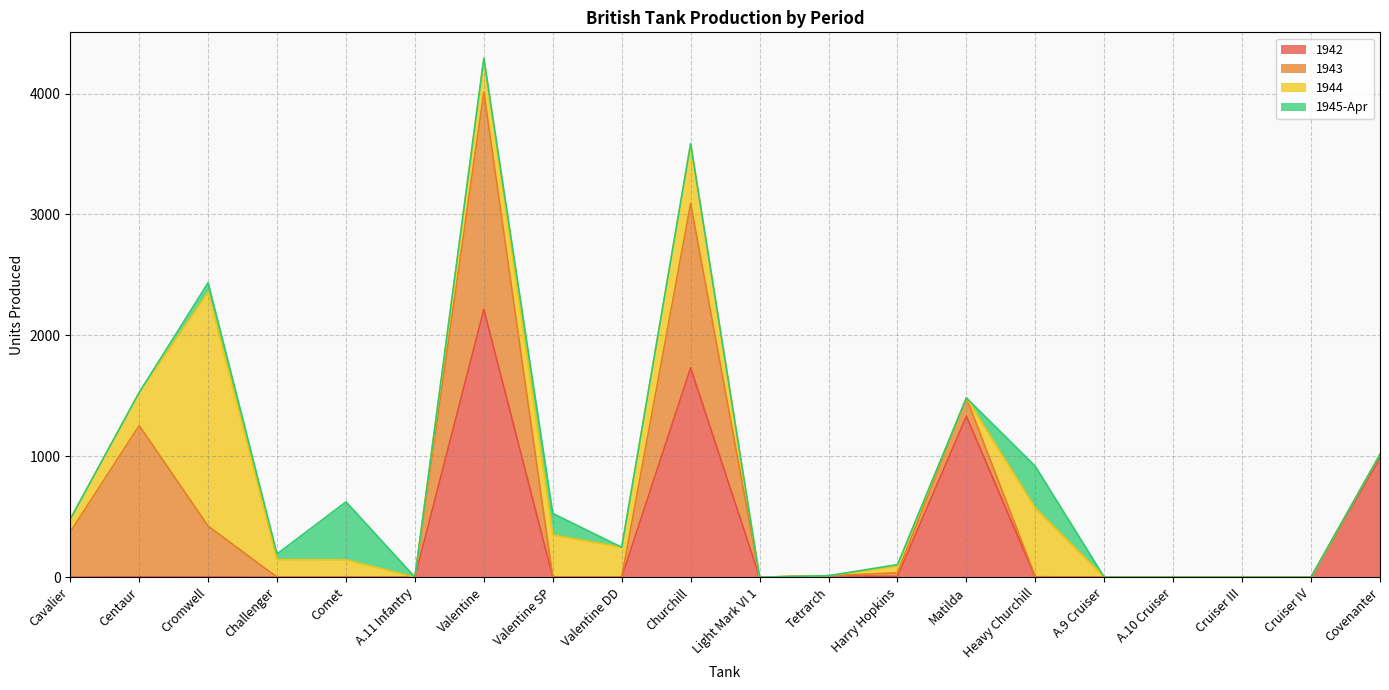

What is the value of the 1943 point at the 7th from the left?

1798